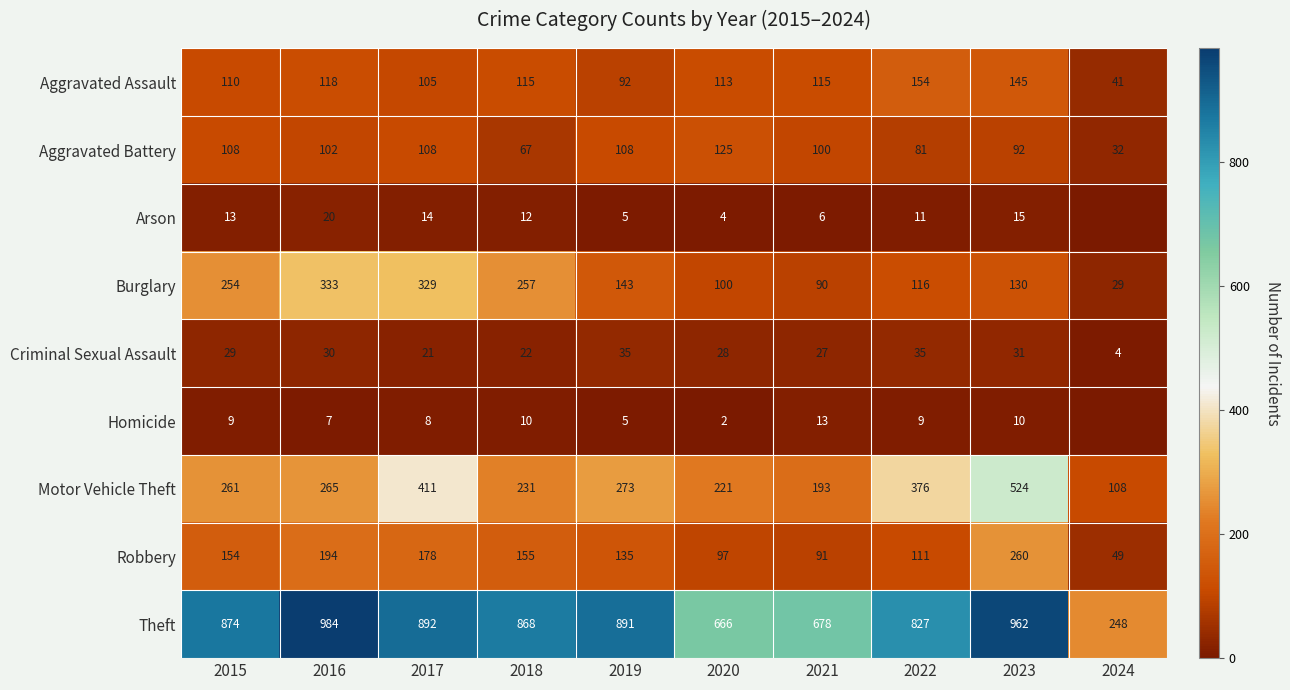

How many series are shown in this chart?

9